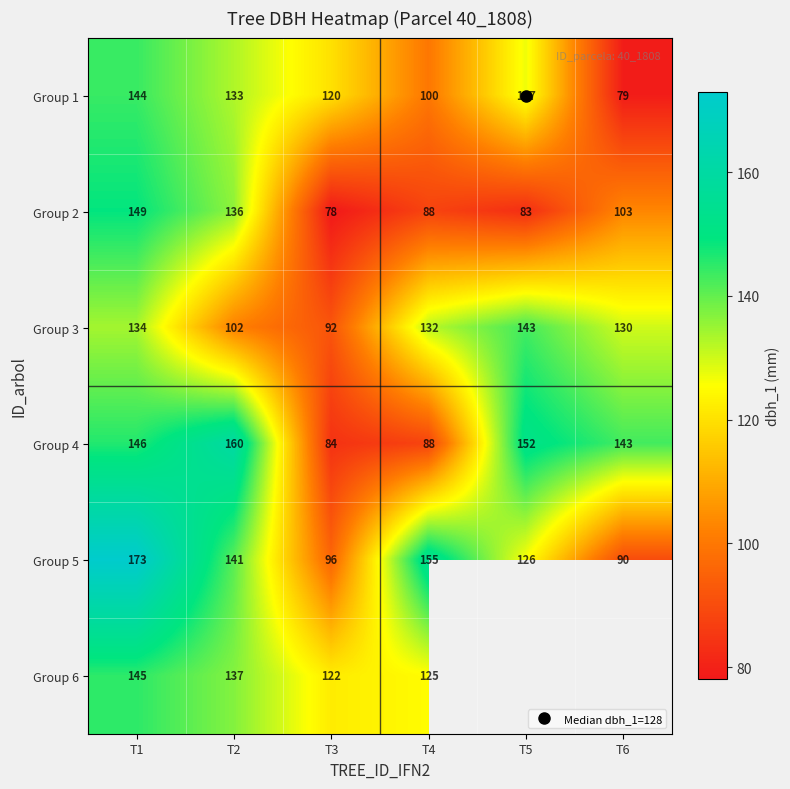

Which series changed the most between T4 and T6?

Group 5